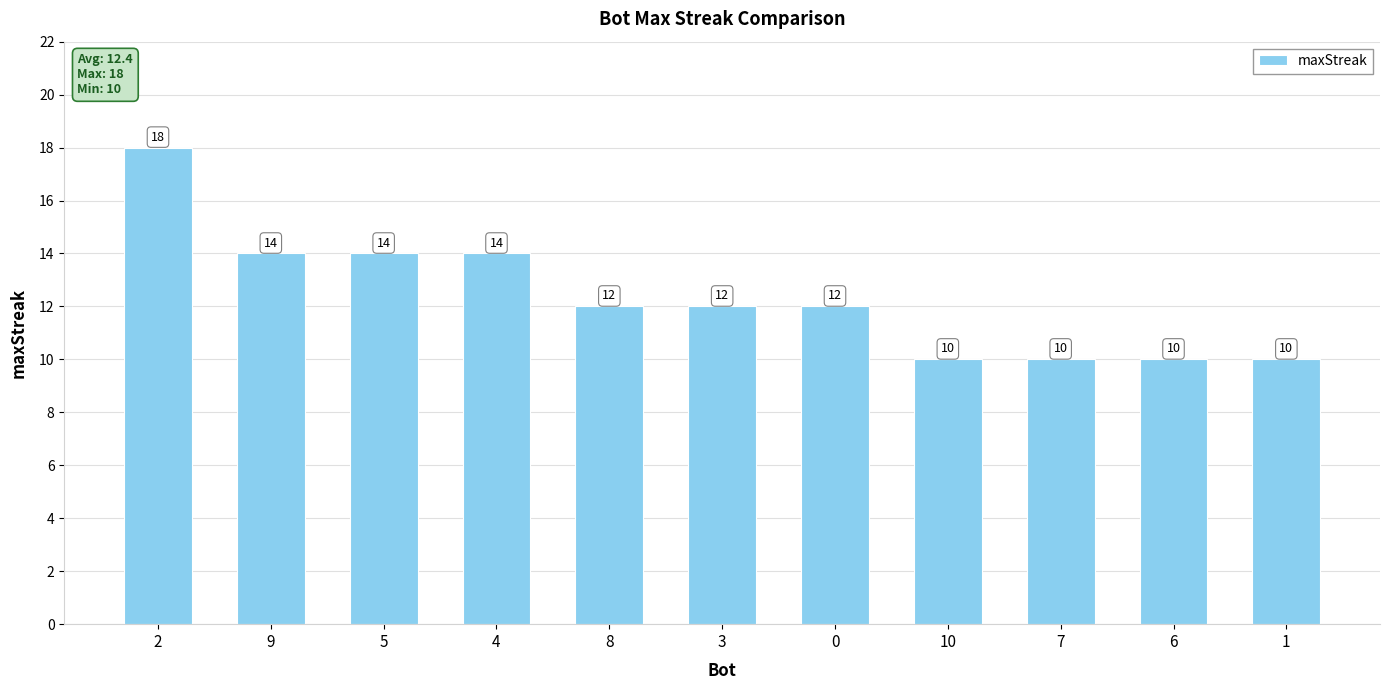

What is the label of the 1st bar from the right?

1